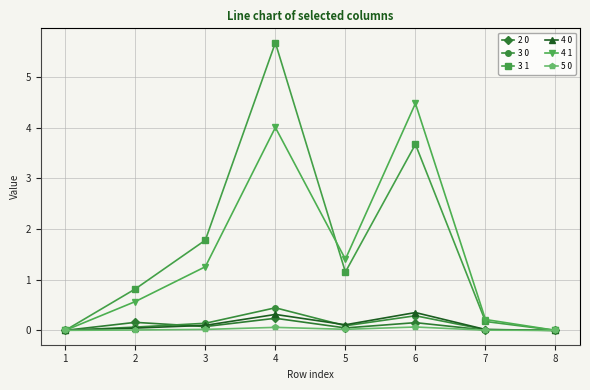

Which series has the widest spread of values?

3 1